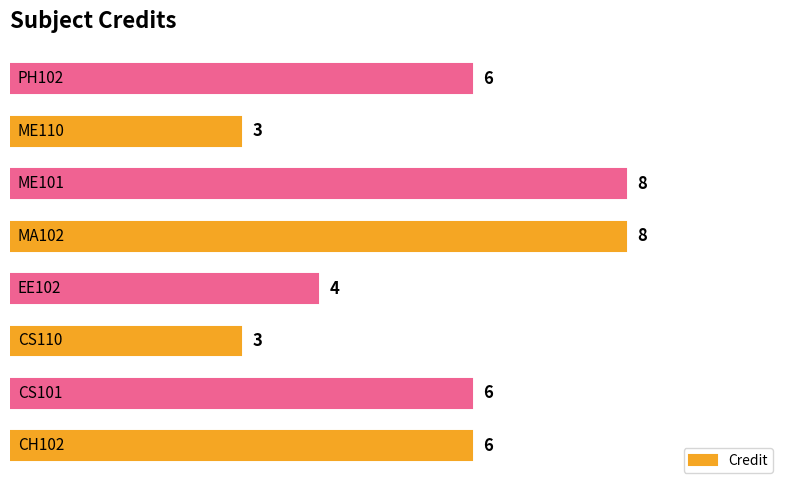

What is the maximum value shown in the chart?

8